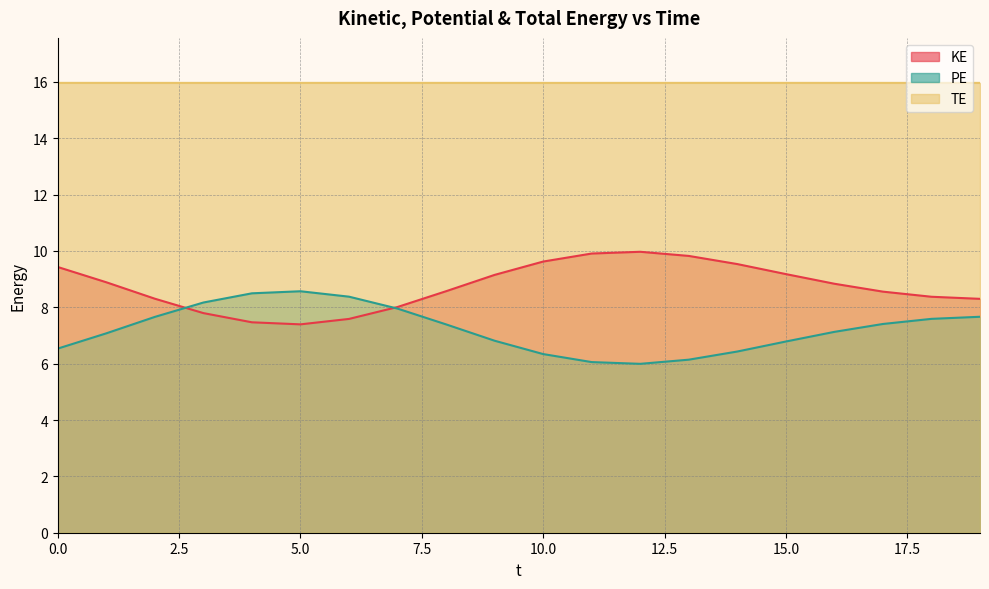

True or false: KE and TE intersect in this chart.

False